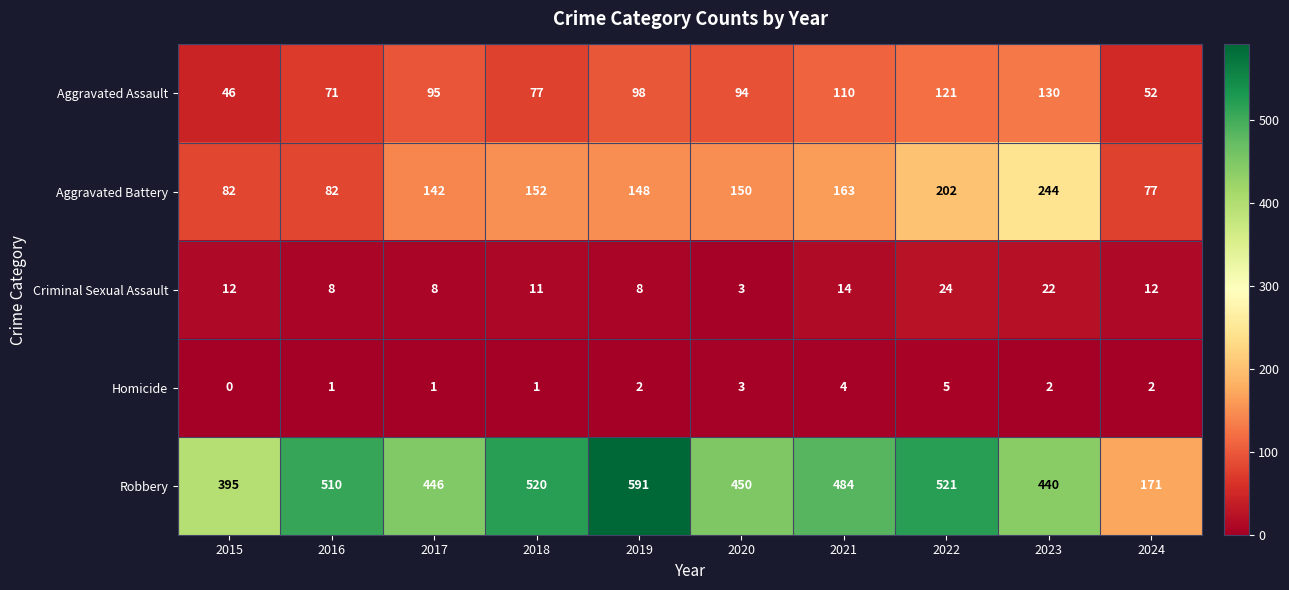

Which category has the lowest value across all series?

2015